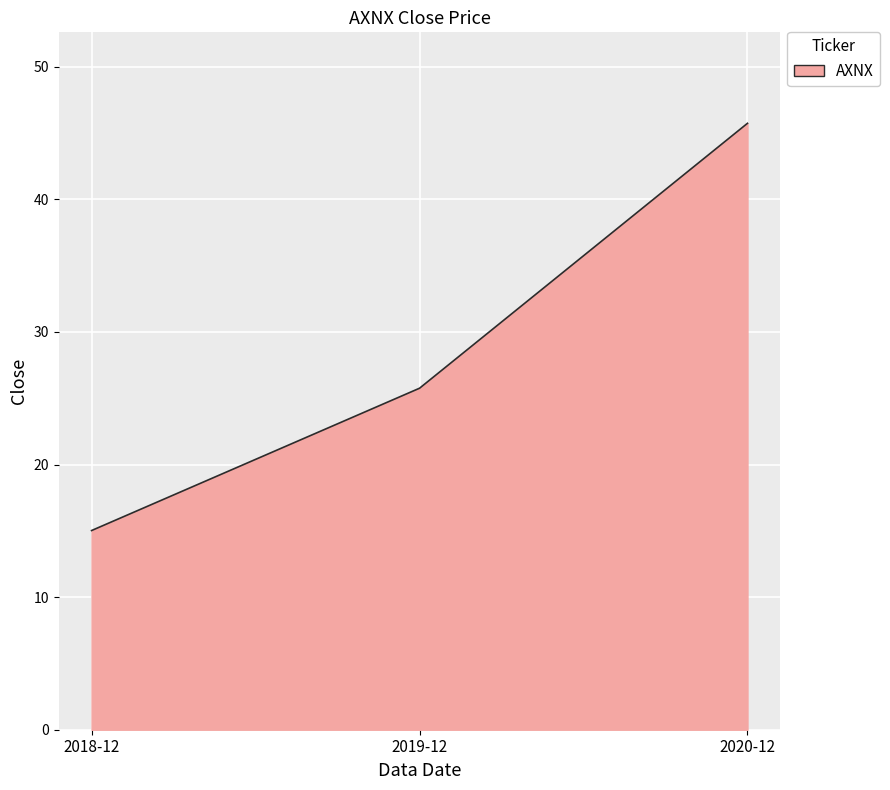

List the labels in order of value, smallest first.

2018-12, 2019-12, 2020-12